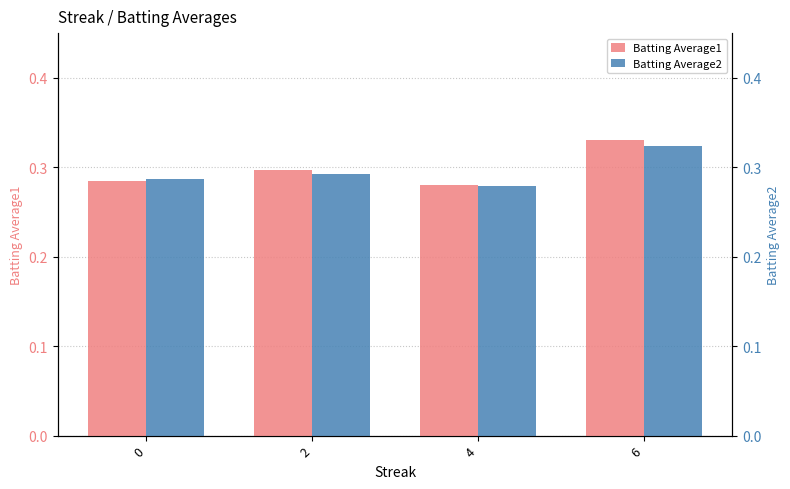

List the series in order of their overall mean, highest first.

Batting Average1, Batting Average2